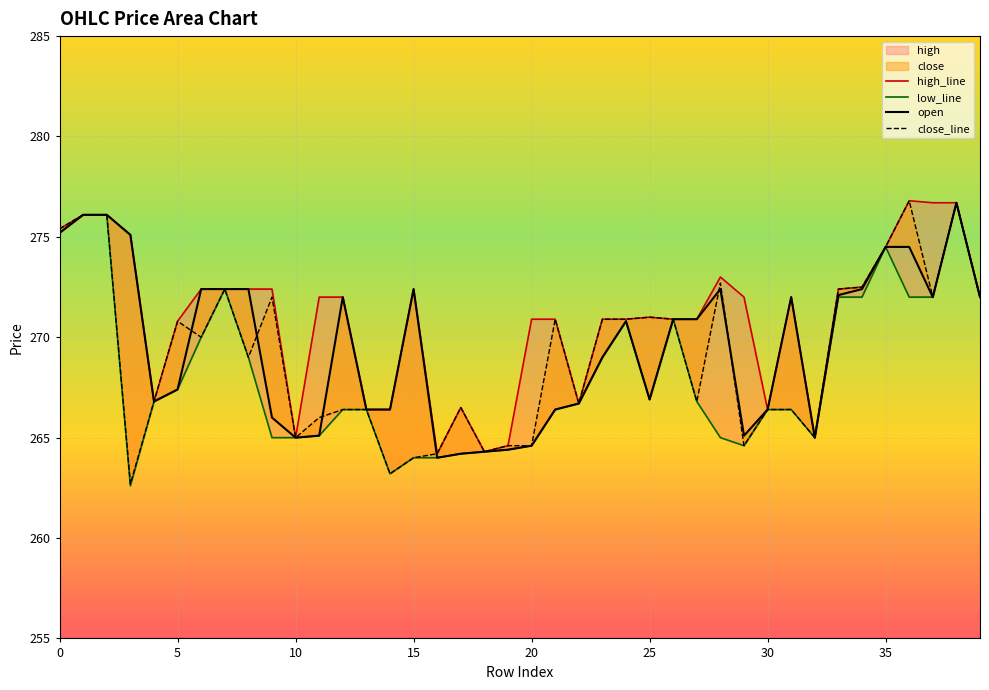

Which category has the lowest value in the high_line series?

16